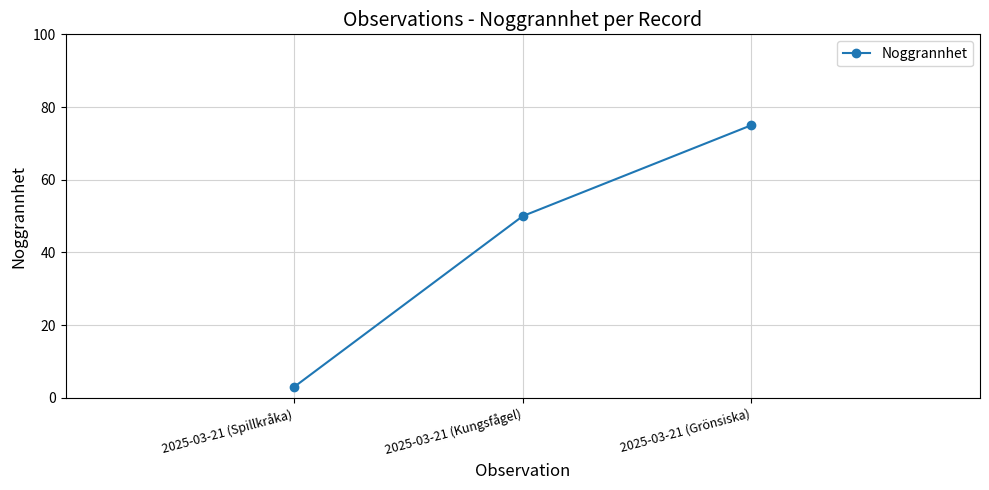

Approximately how many times larger is the value at 2025-03-21 (Kungsfågel) compared to 2025-03-21 (Grönsiska)?

0.7